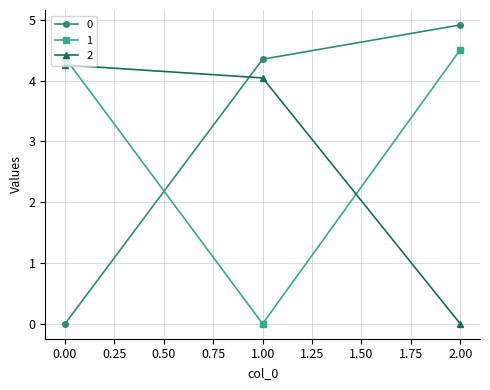

At which category is the sum across all series the highest?

2.00